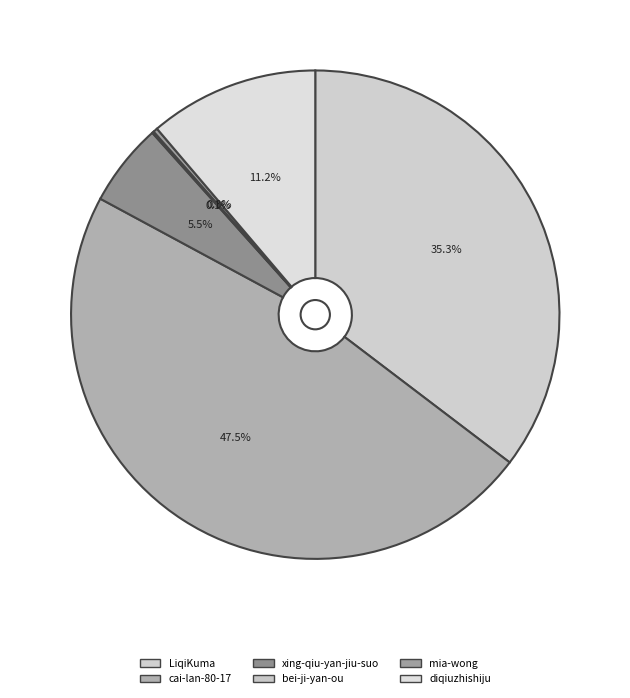

The mia-wong slice represents 0% of the pie. True or false?

True